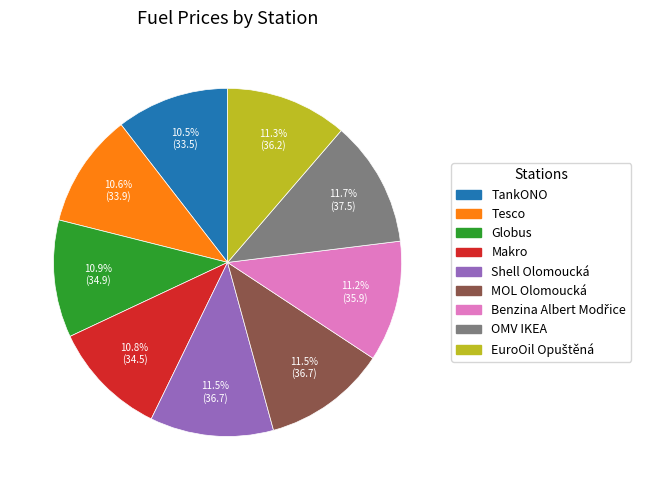

Combined, what portion of the pie is Tesco and Shell Olomoucká?

22.1%